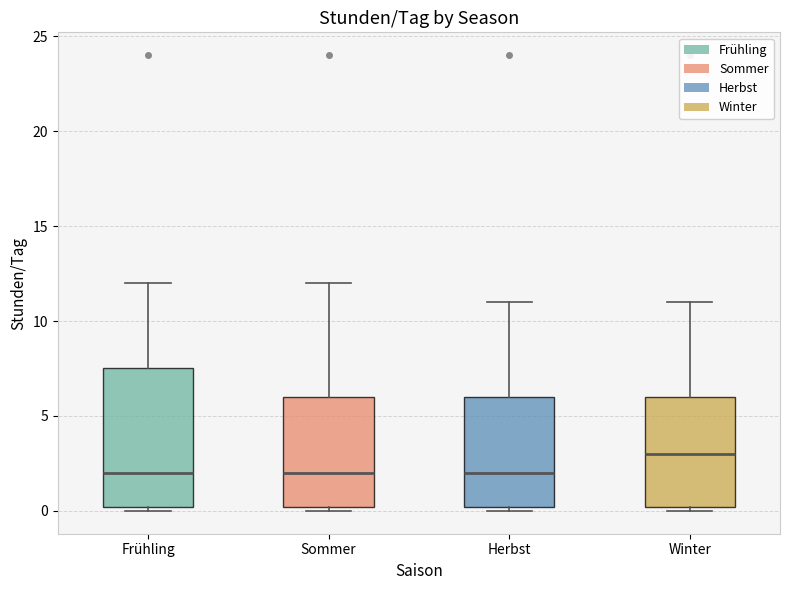

Comparing the boxes themselves (not the whiskers), which one is the tallest?

Frühling